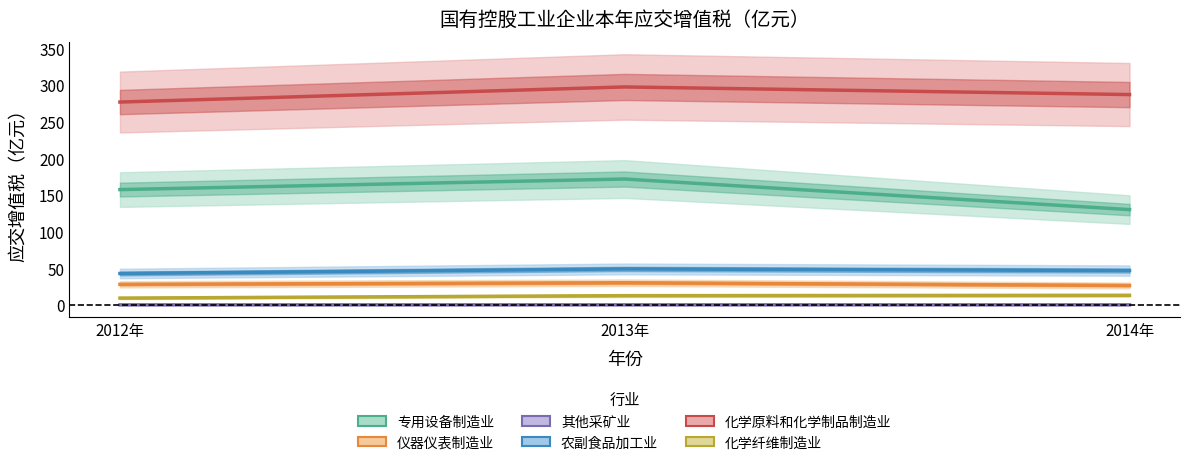

Does the chart have visible grid lines?

No